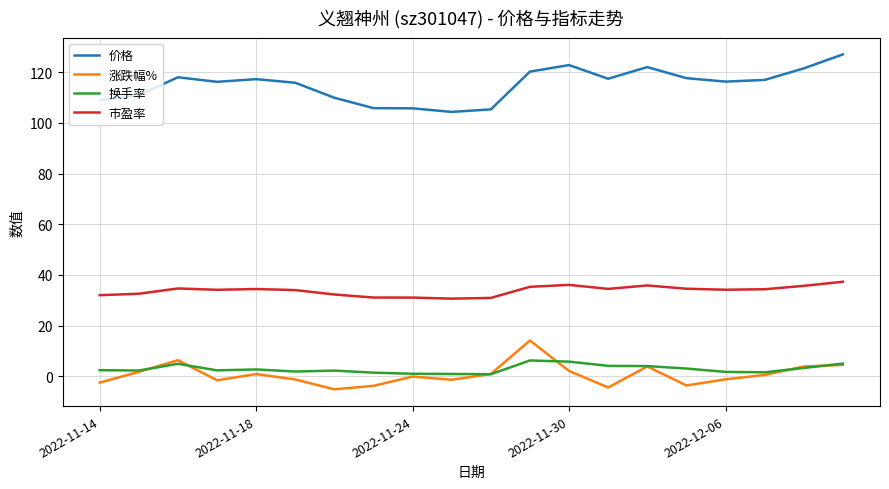

What is the maximum value shown in the chart?

127.0